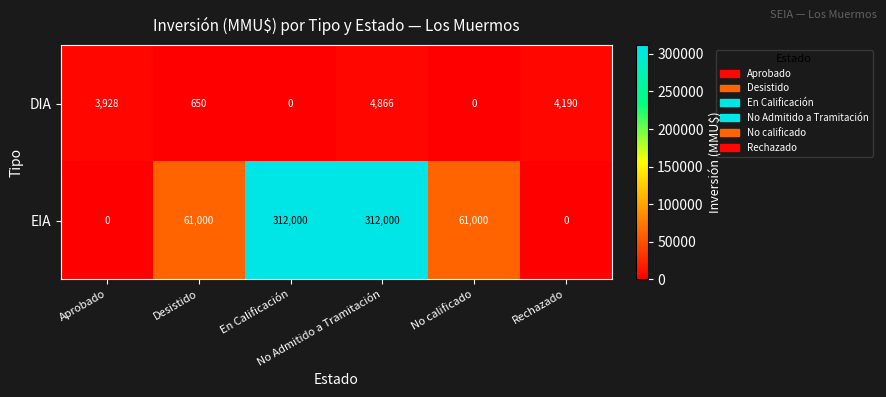

List the series in order of their peak value, highest first.

EIA, DIA